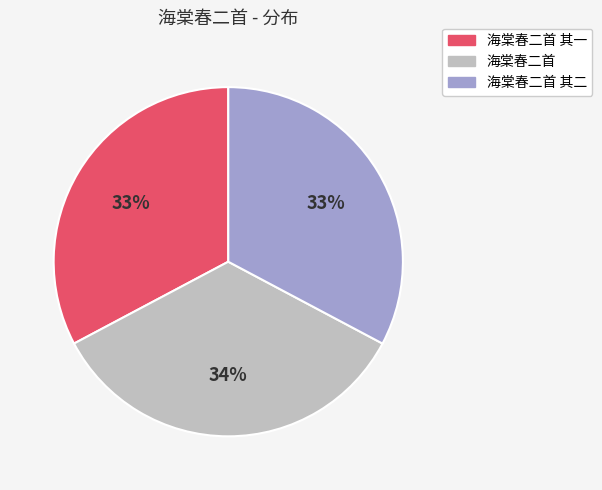

What is the largest slice in the pie chart?

海棠春二首